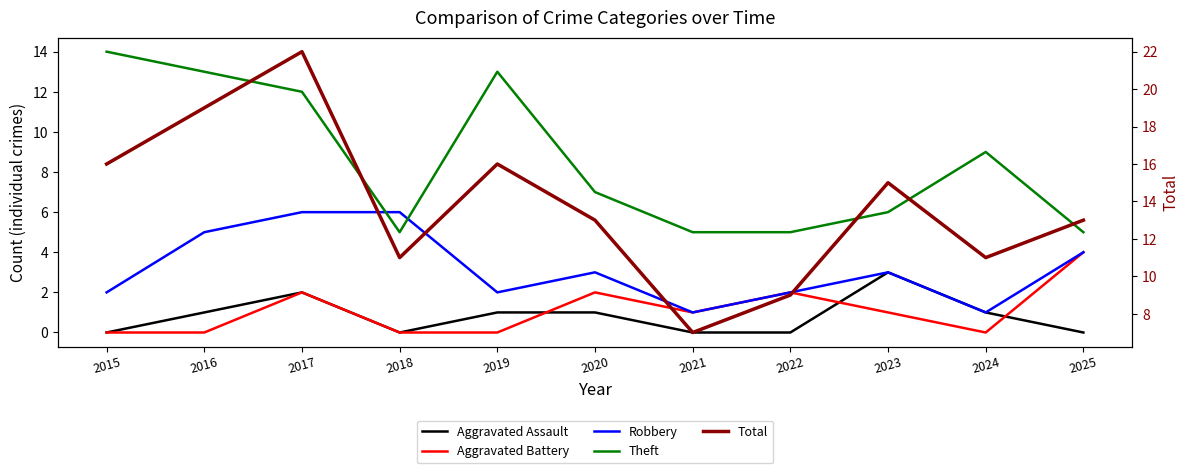

The value of Aggravated Assault at 2016 is 0. True or false?

False